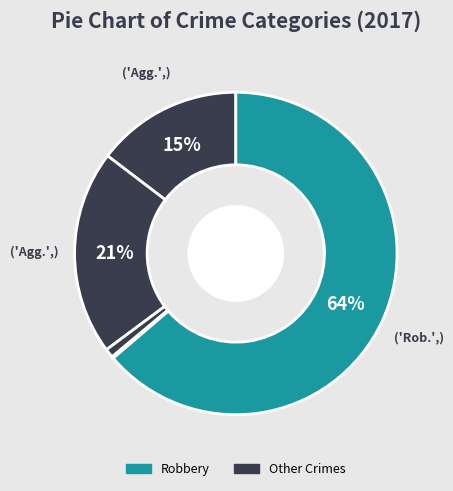

Count the number of slices in the pie.

5